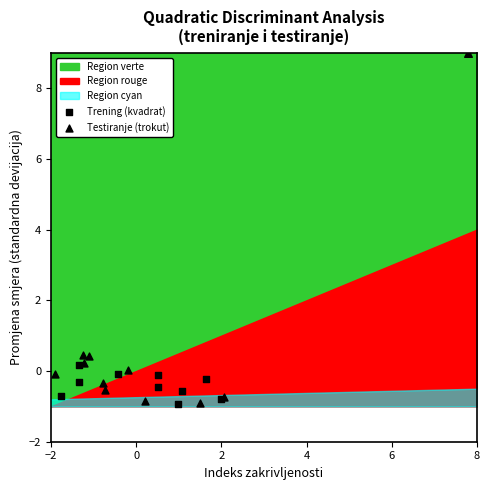

Which series reaches the maximum Y coordinate?

Testiranje (trokut)